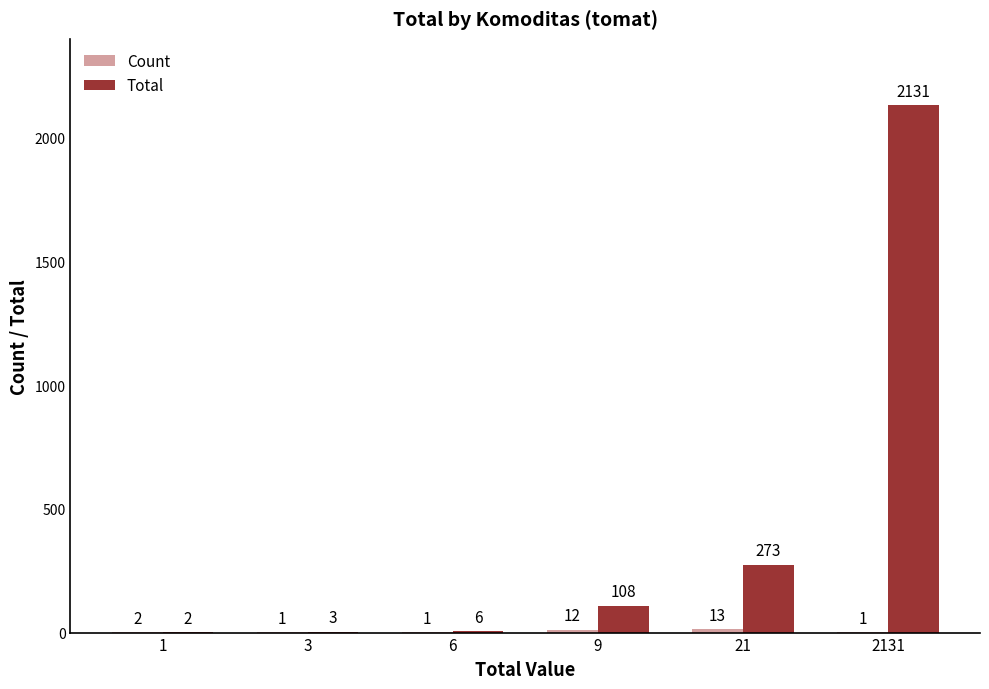

What is the sum of all Total values?

2523